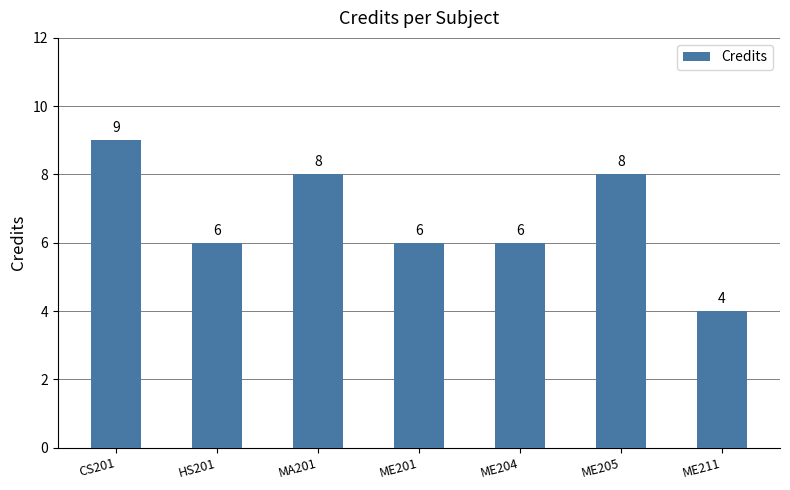

What is the sum of the values at HS201 and ME211?

10